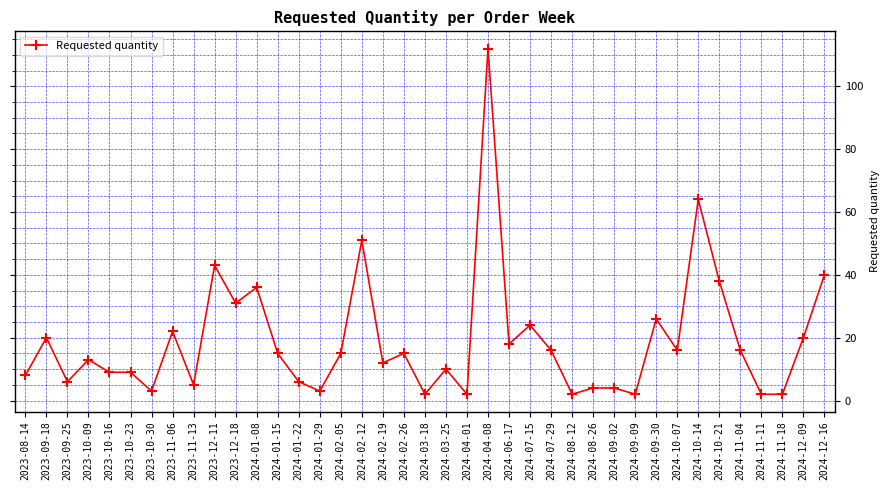

True or false: the data shows 51 at 2024-02-12.

True